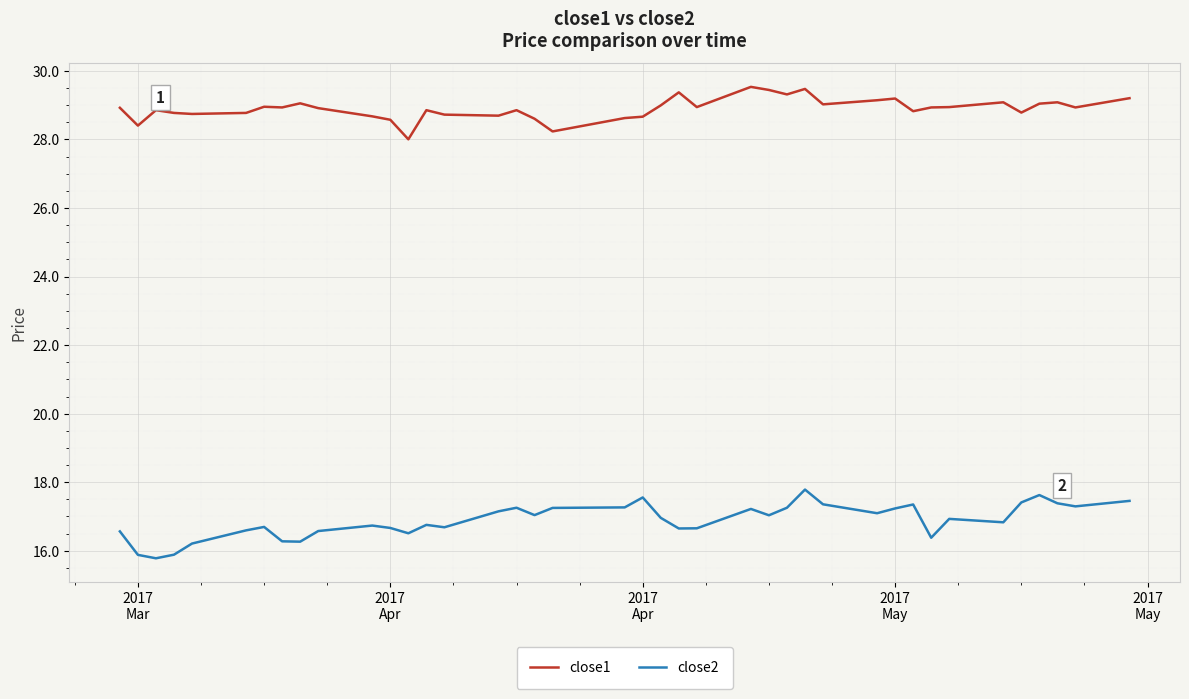

What is the maximum value for close1?

29.5